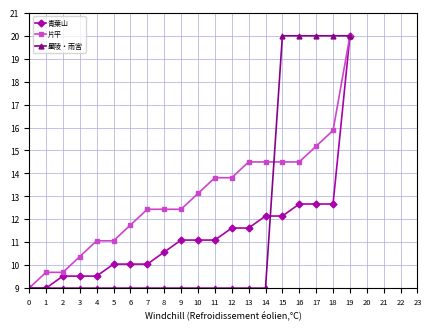

What is the lowest value of the 星陵・雨宮 series?

9.0